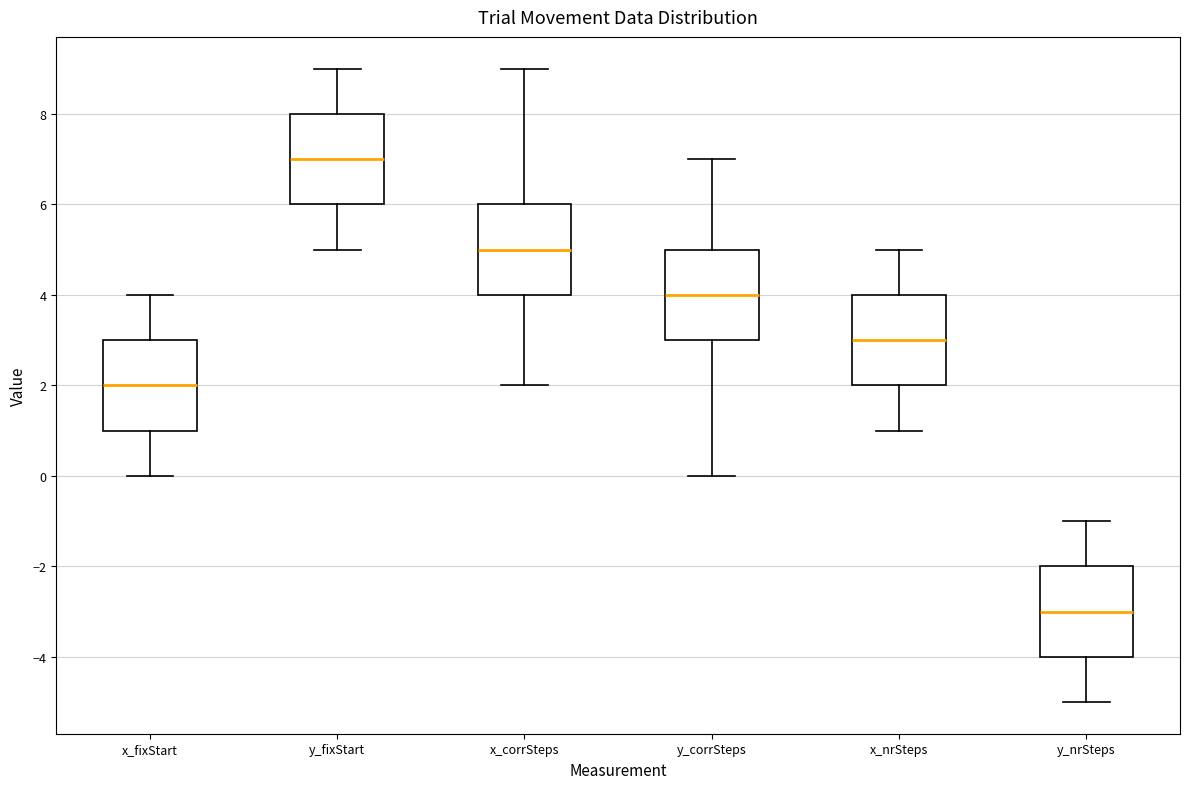

Where is the lower edge of the box for x_nrSteps on the y-axis? The values are not printed on the chart, so give them approximately, as read against the axis.

2